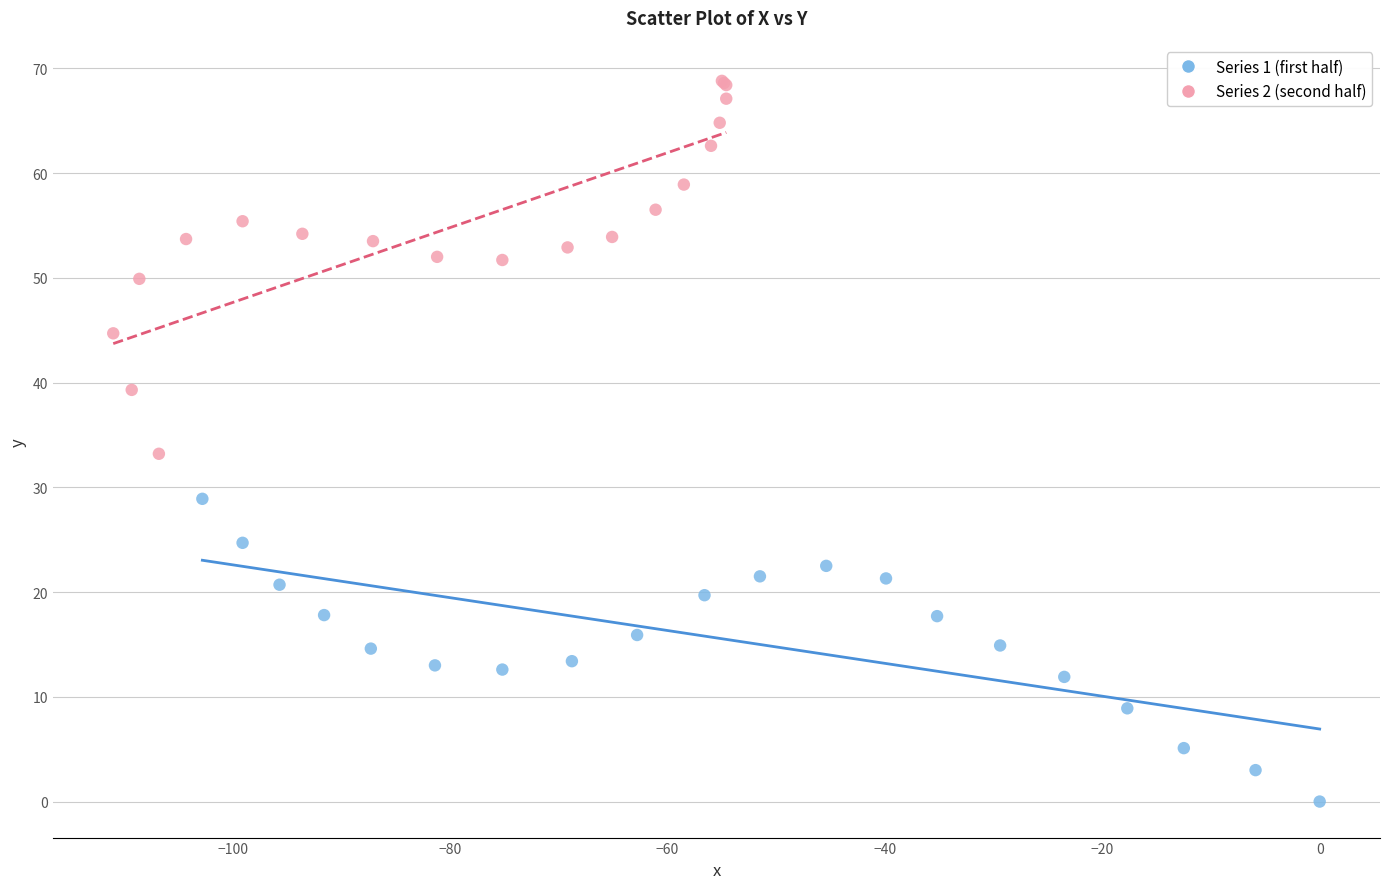

Which series contains the lowest Y value?

Series 1 (first half)